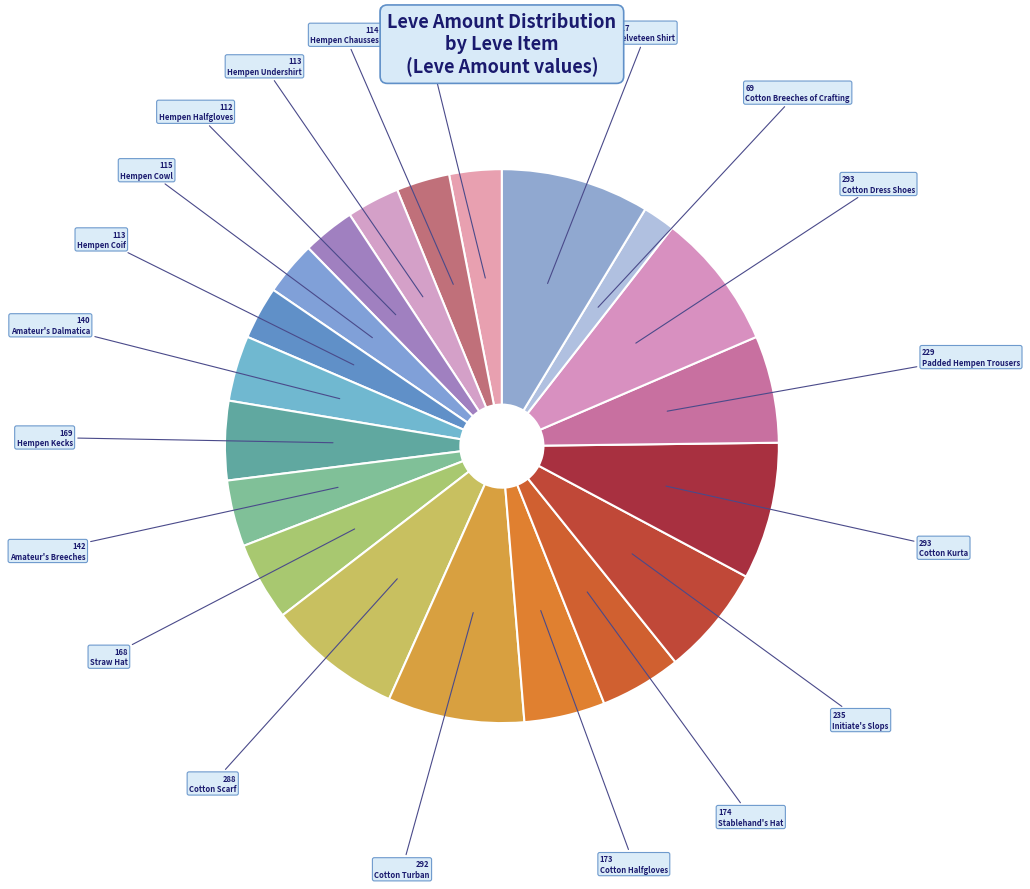

How many segments does this pie chart have?

20